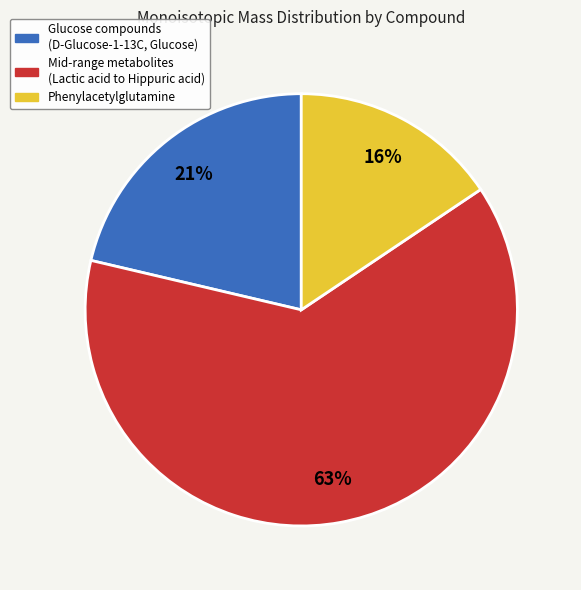

How many slices are in this pie chart?

3